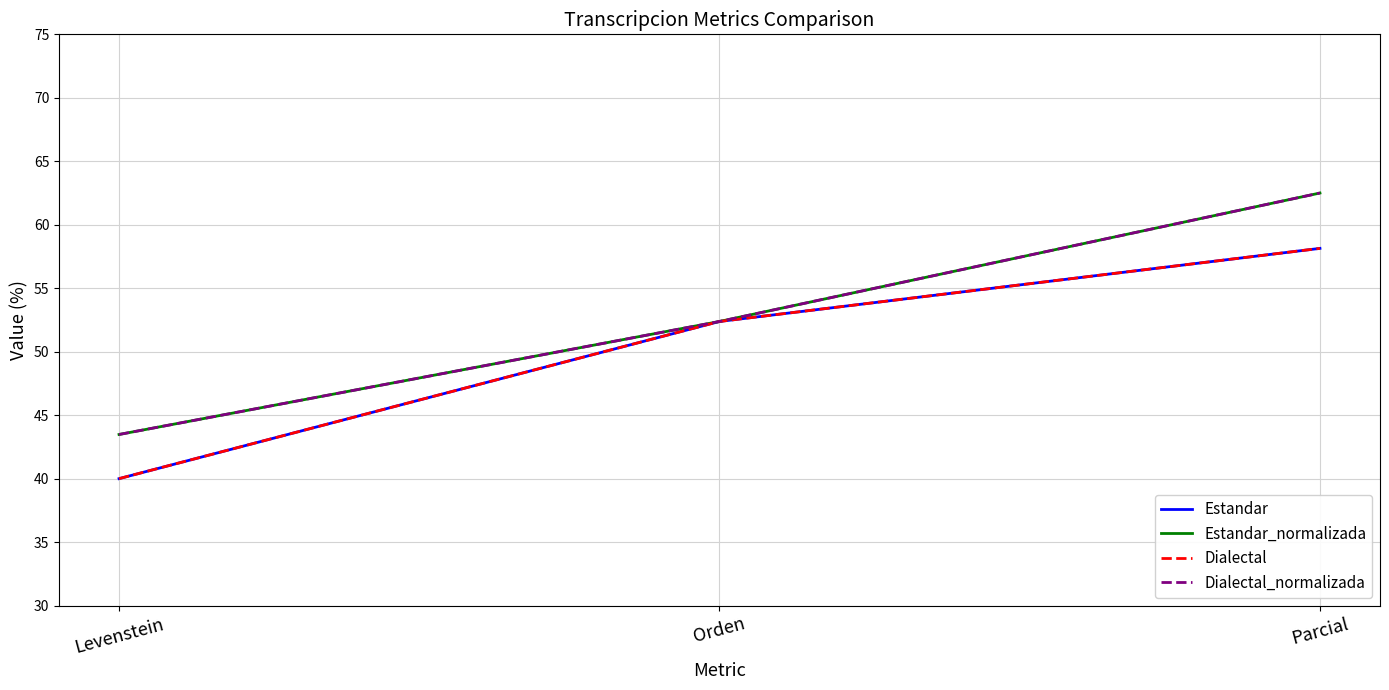

Is this an area chart (filled region under the line)?

No